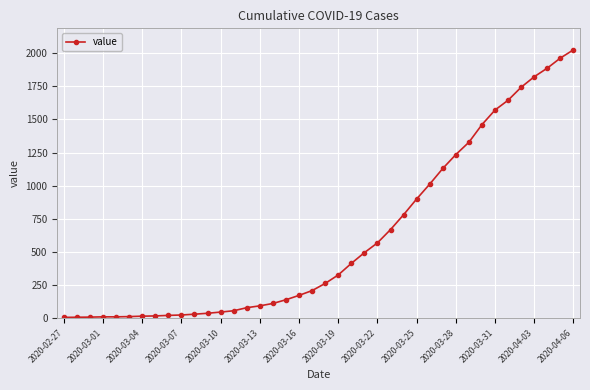

What is the average value?

609